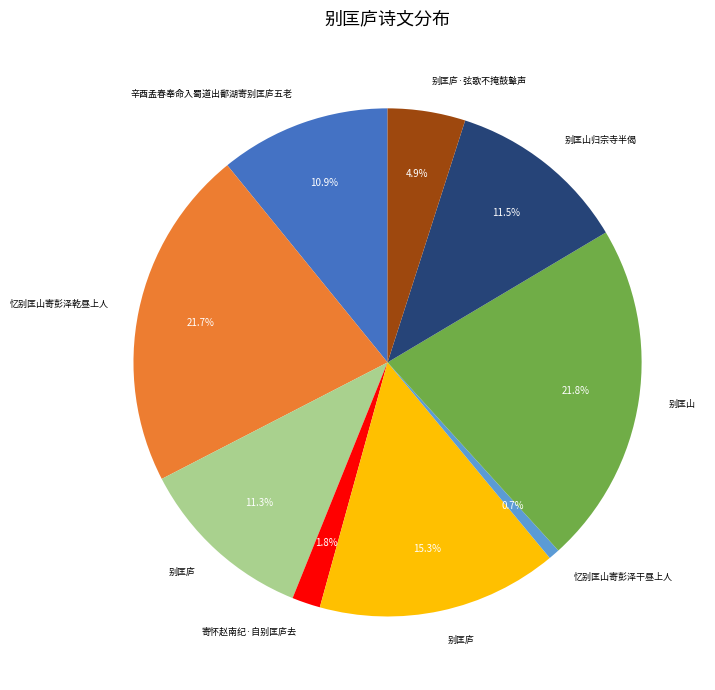

Is there any slice that represents more than half of the pie?

No